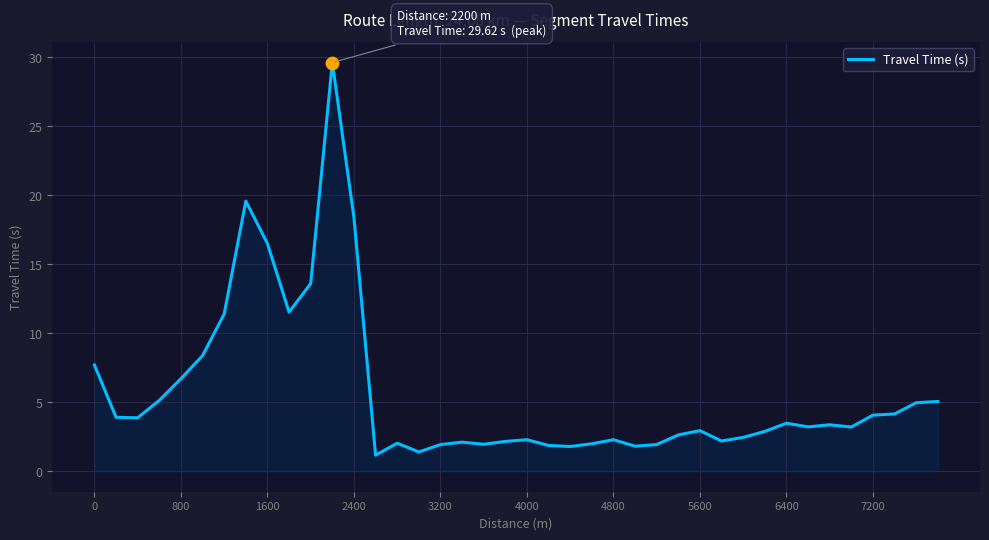

What is the minimum value shown in the chart?

1.2